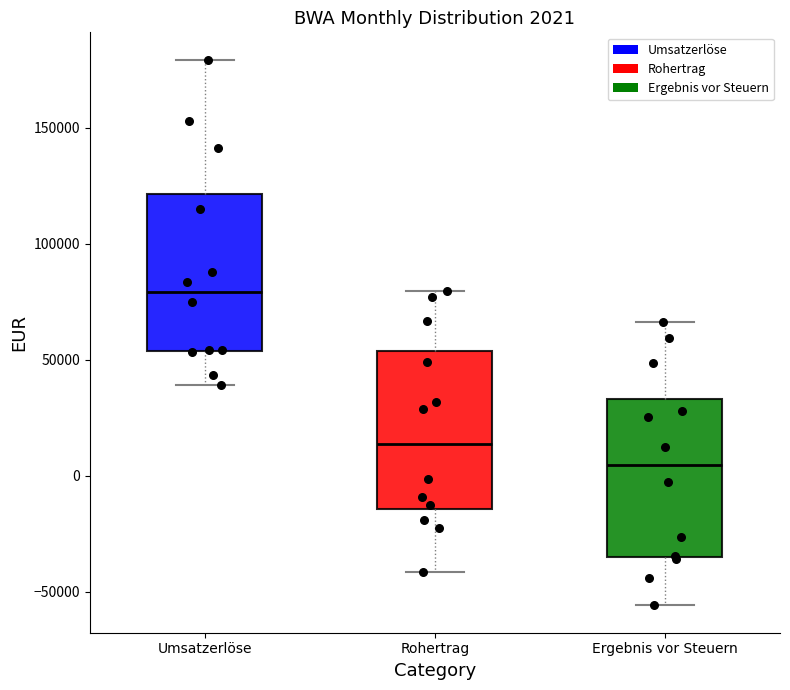

Which box has the lowest median line?

Ergebnis vor Steuern